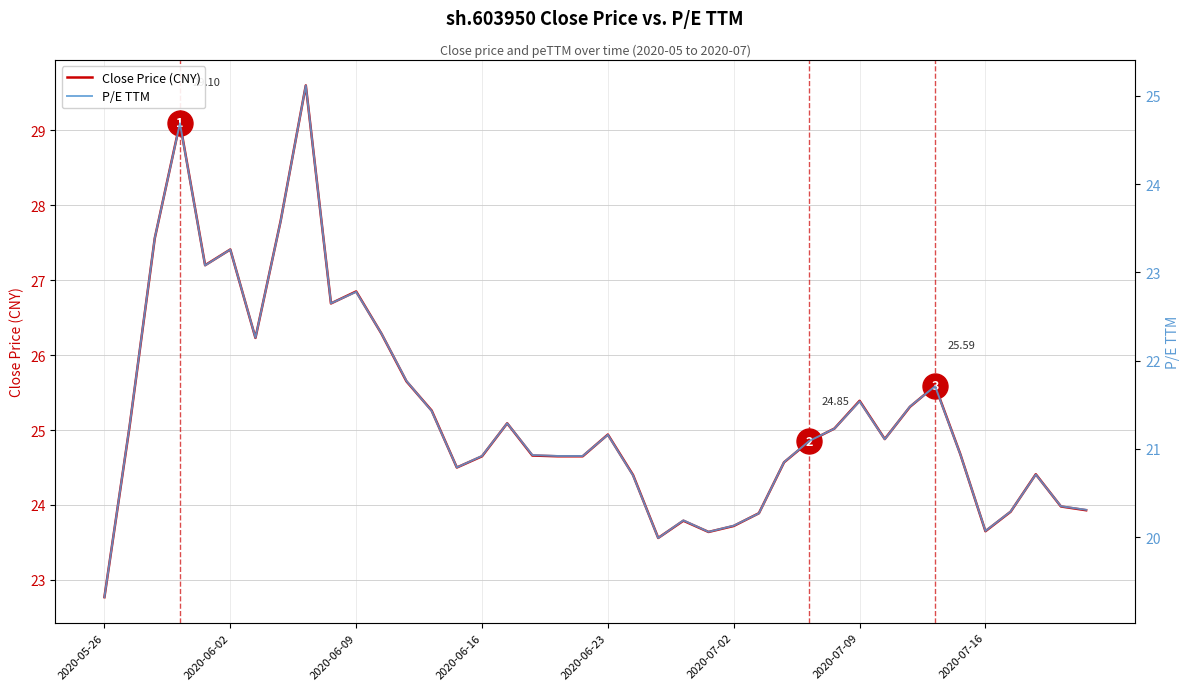

Rank the series by their maximum value, from highest to lowest.

Close Price (CNY), P/E TTM